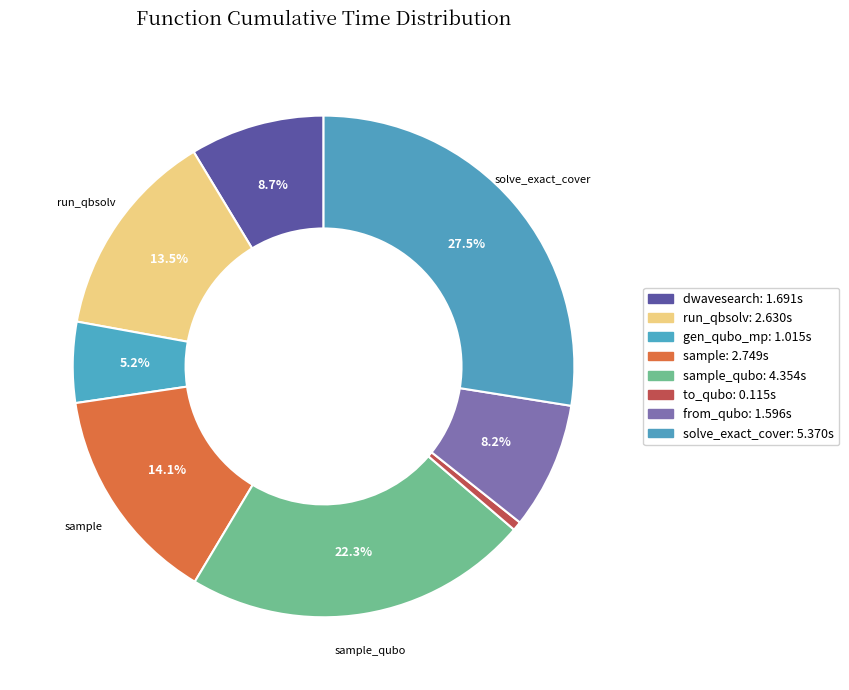

Which slice is the largest?

solve_exact_cover